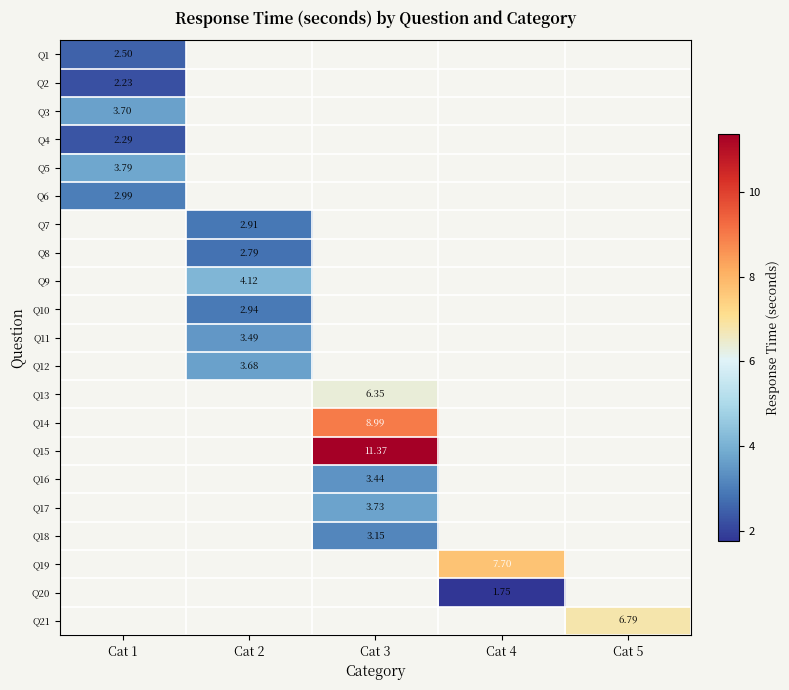

Is it true that Q9 equals 6.2 at Cat 2?

False